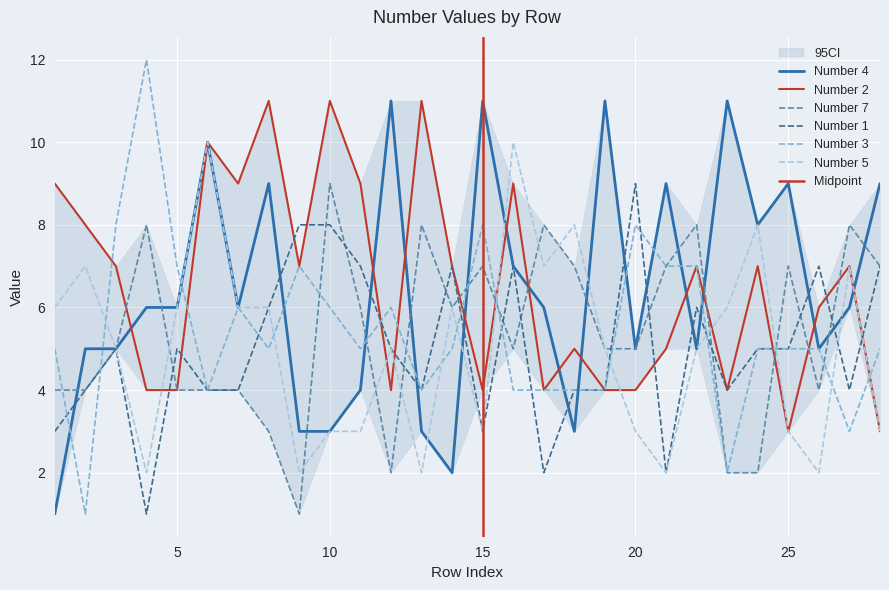

What is the lowest value of the Number 1 series?

1